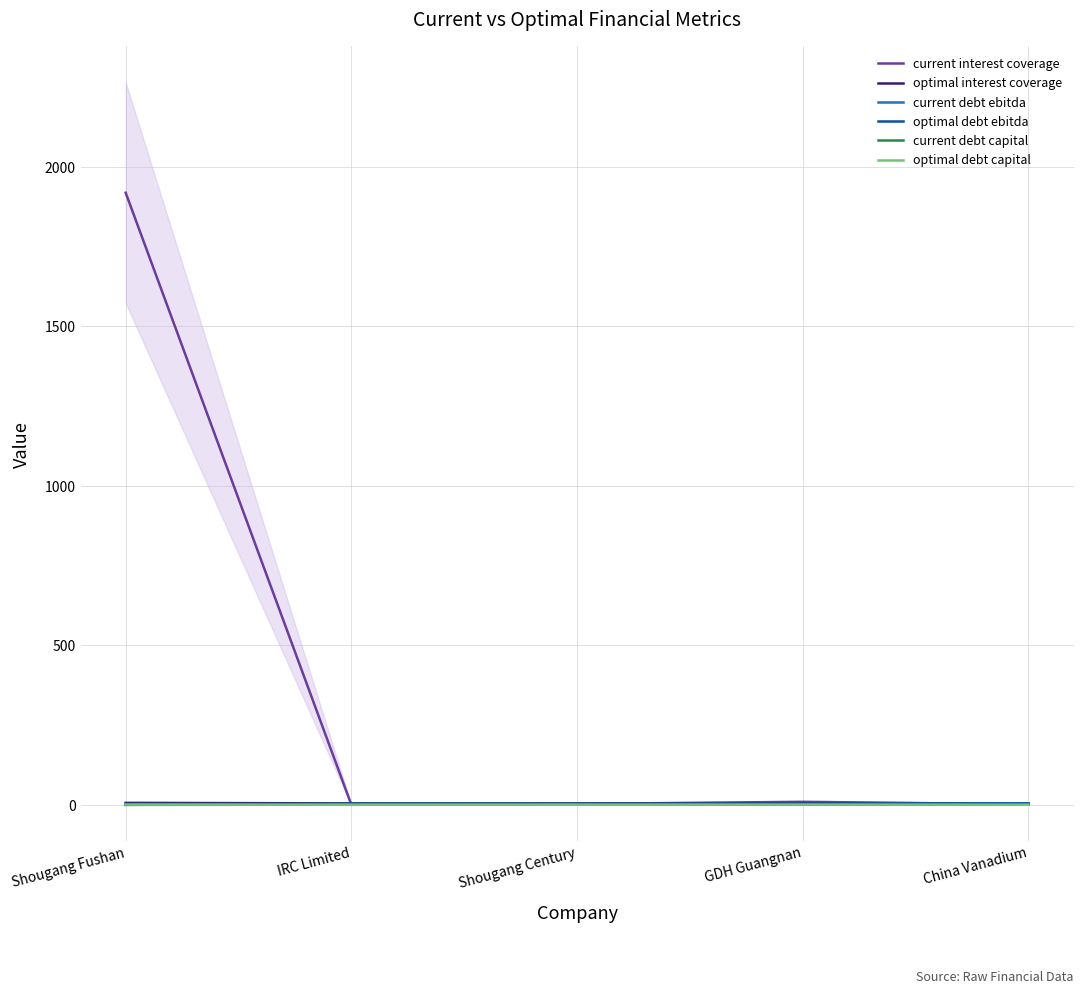

True or false: current debt capital and optimal interest coverage cross at least once.

False